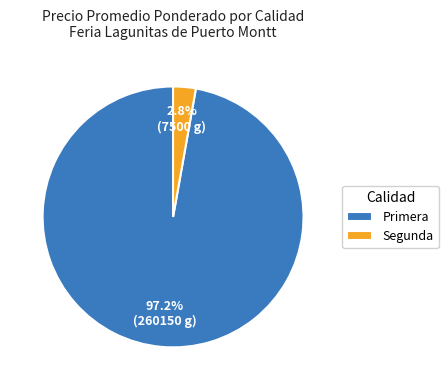

To the nearest percent, what portion does Primera represent?

97%